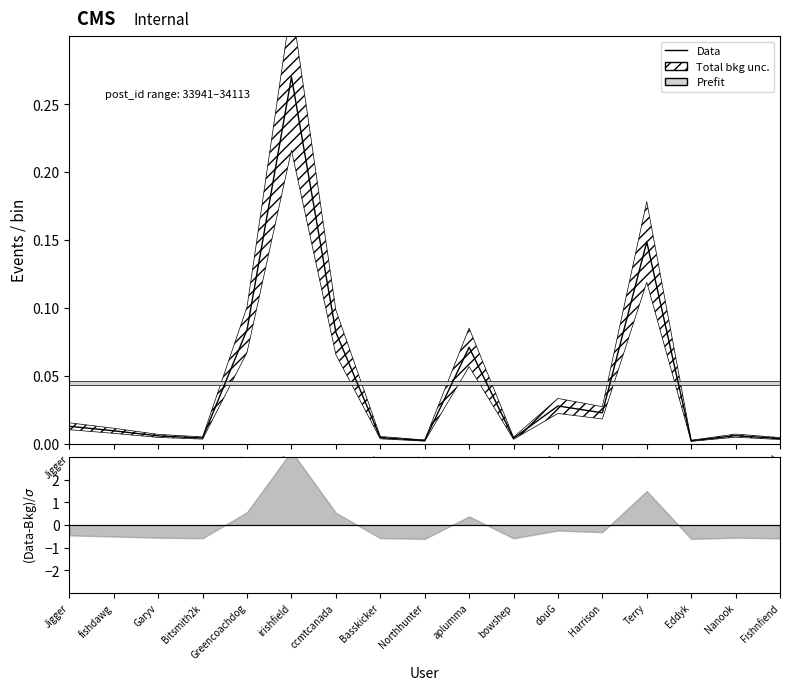

How many lines are shown in the chart?

1